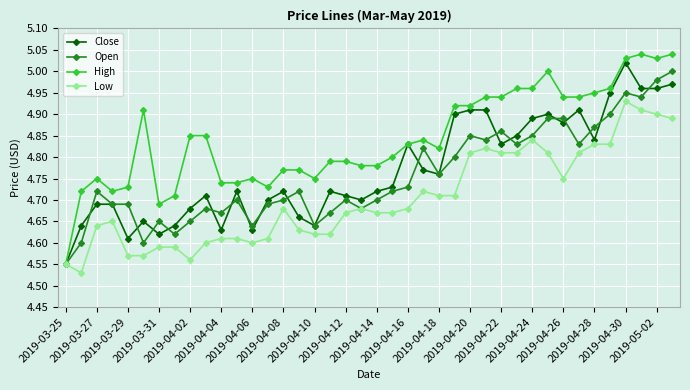

At how many categories does at least one series exceed 4?

40